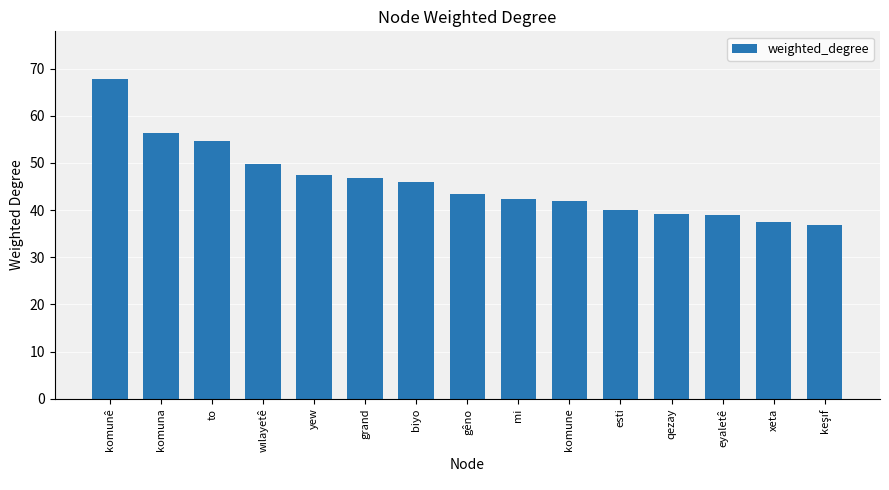

Read the value at xeta.

37.5